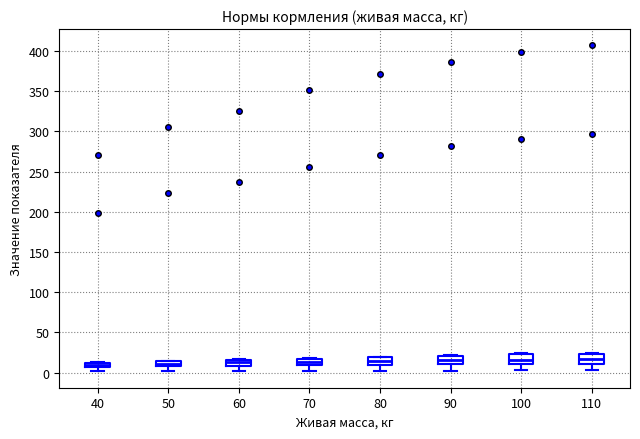

Where does the median line of the box at x = 100 sit on the y-axis? The values are not printed on the chart, so give them approximately, as read against the axis.

15